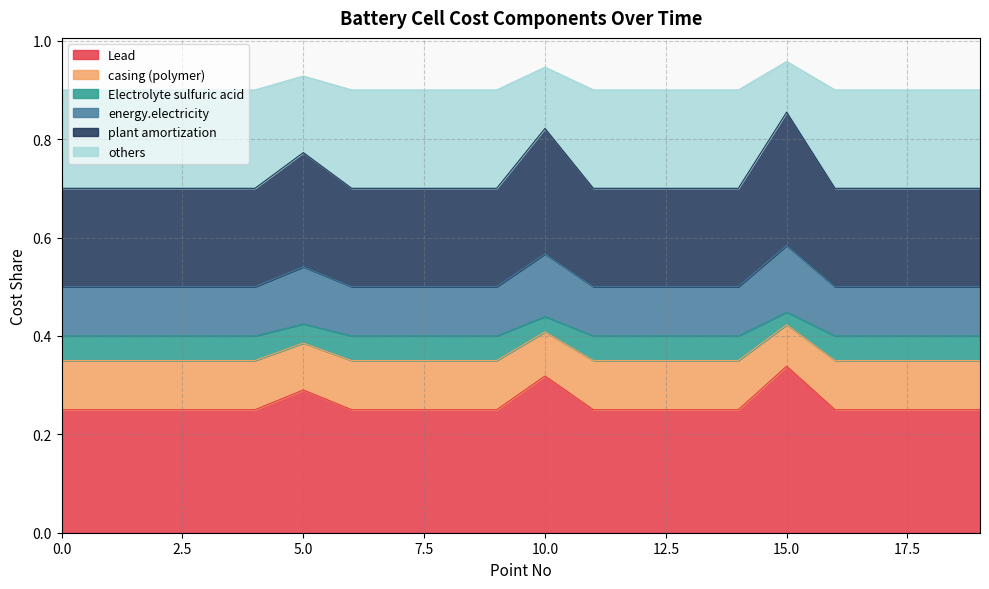

The Lead series shows 0.4 at 0.0. True or false?

False